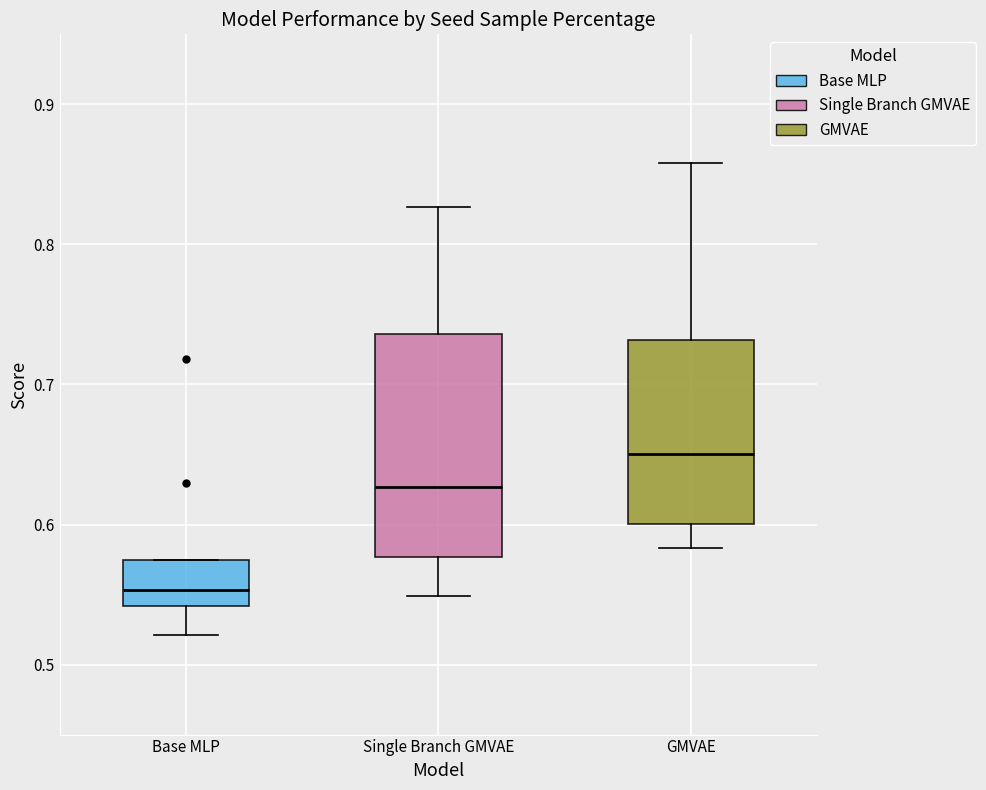

Reading left to right, read every box against the y-axis: the position of its median line, the range the box covers, and the ends of its whiskers. The values are not printed on the chart, so give them approximately, as read against the axis.

Base MLP: median 0.55, box 0.54 to 0.57, whiskers 0.52 to 0.57
Single Branch GMVAE: median 0.63, box 0.58 to 0.74, whiskers 0.55 to 0.83
GMVAE: median 0.65, box 0.60 to 0.73, whiskers 0.58 to 0.86